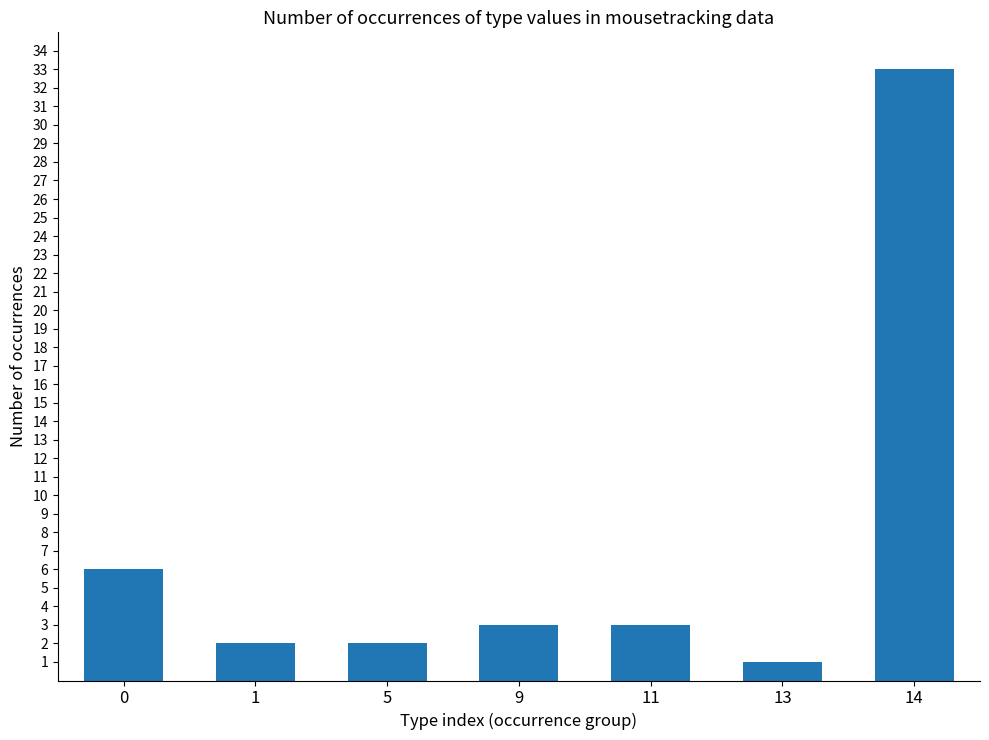

Is it true that the value at 9 is 1?

False